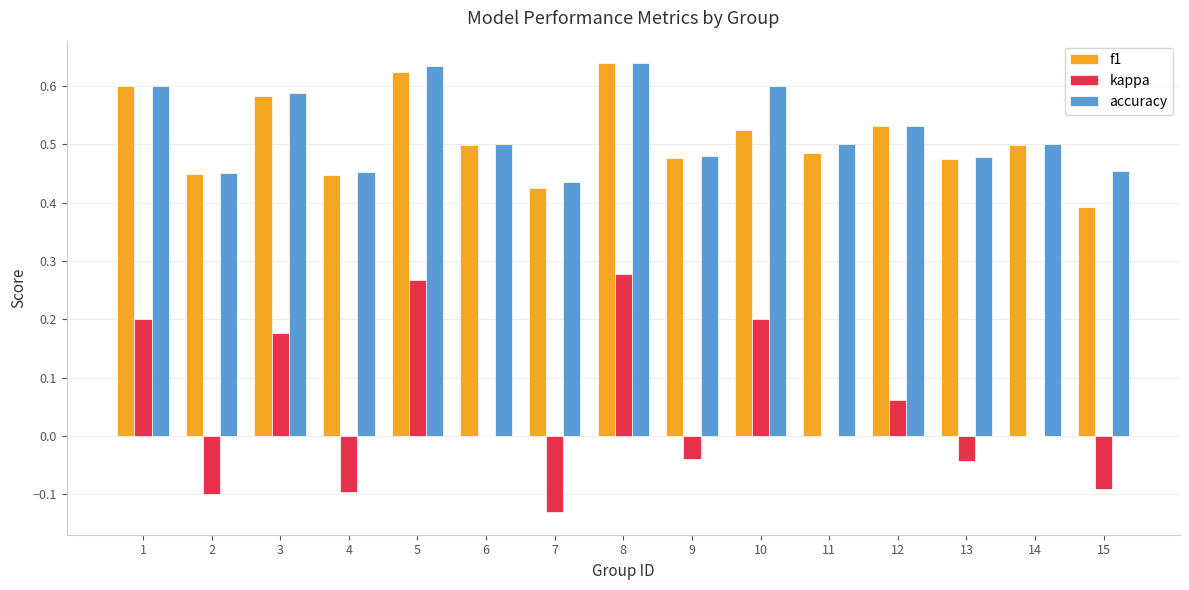

Is it true that accuracy equals 0.2 at 2?

False